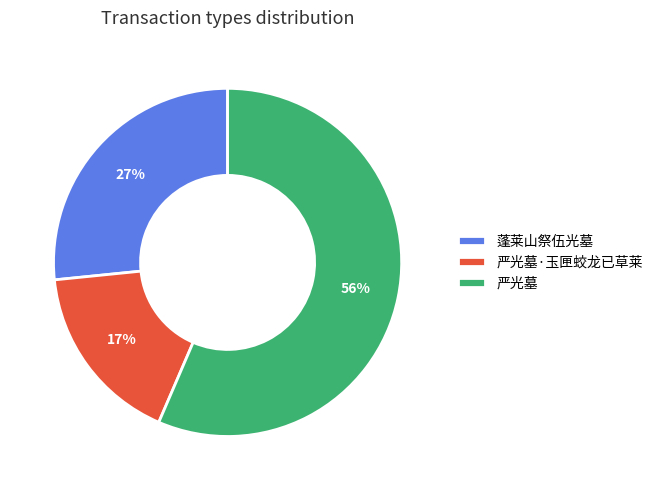

Rank the categories by value from highest to lowest.

严光墓, 蓬莱山祭伍光墓, 严光墓·玉匣蛟龙已草莱